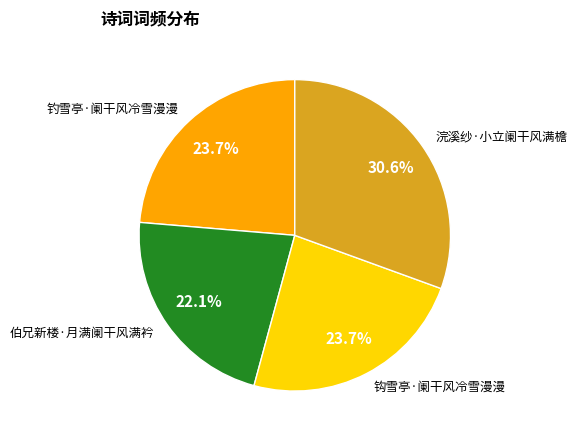

The 浣溪纱·小立阑干风满檐 slice represents 20% of the pie. True or false?

False